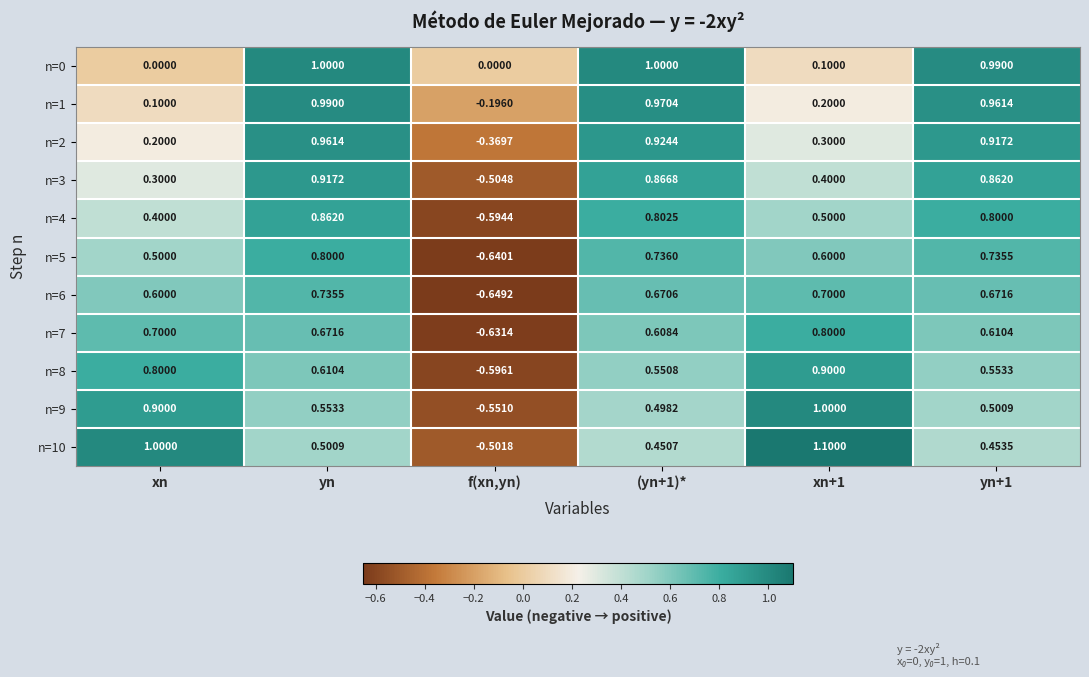

Count the number of data series in this chart.

11